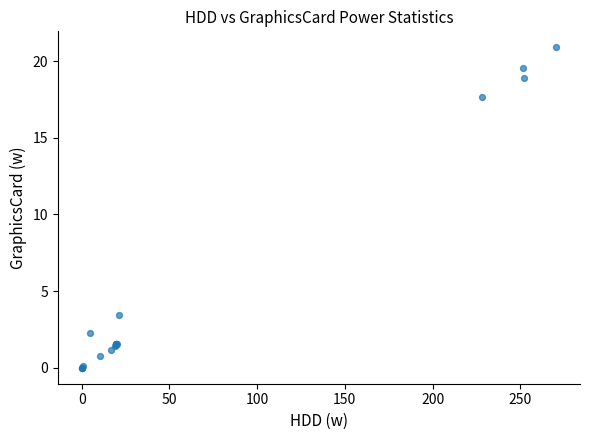

What Y value in the scatter plot is closest to 10?

3.4